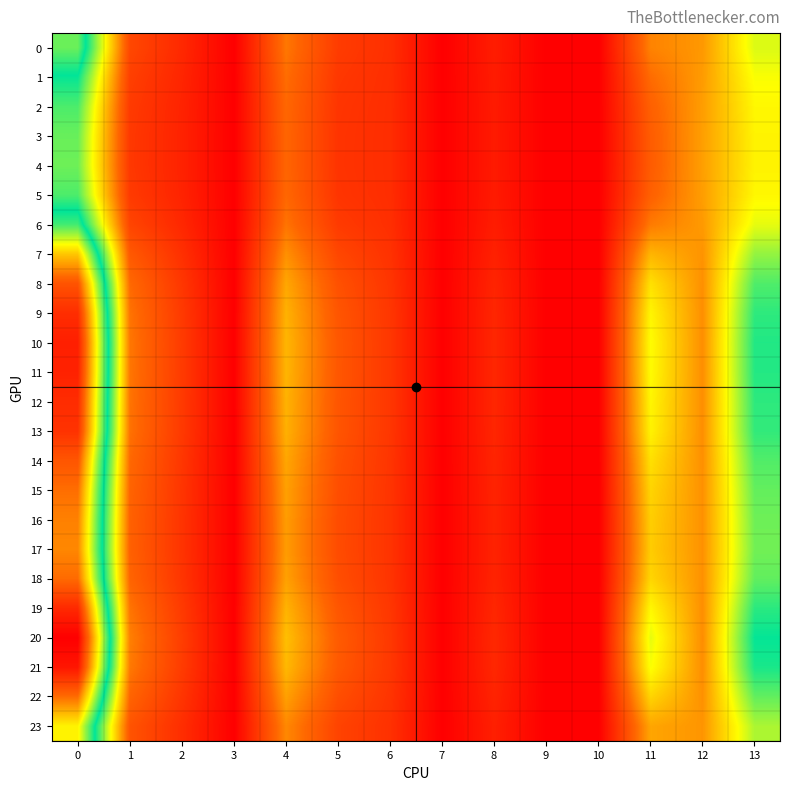

Which series has the largest range (max minus min)?

20